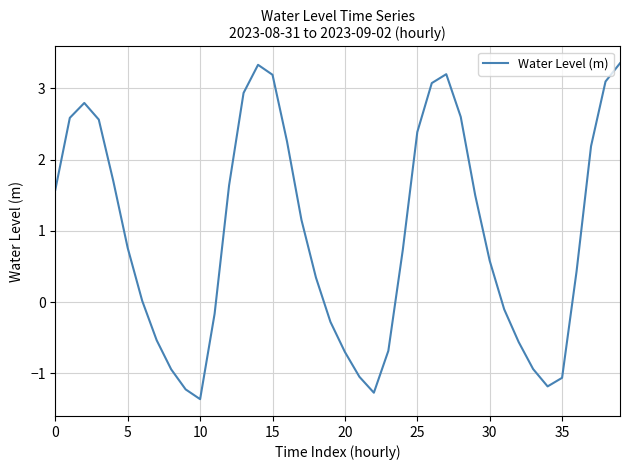

What is the average value?

0.9